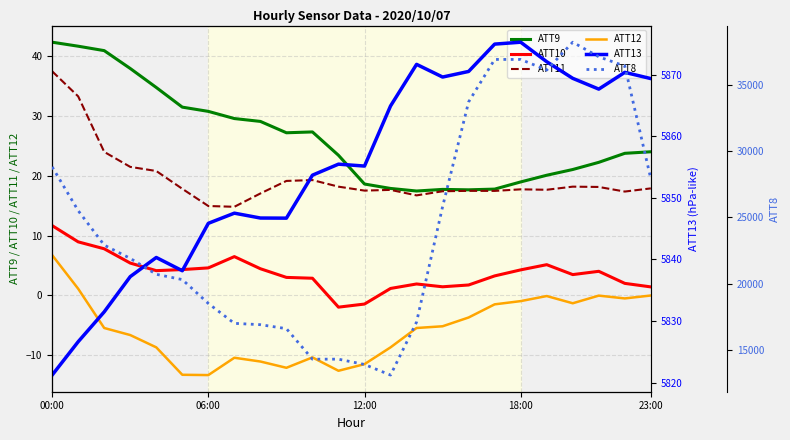

How many values in ATT10 are below zero?

2